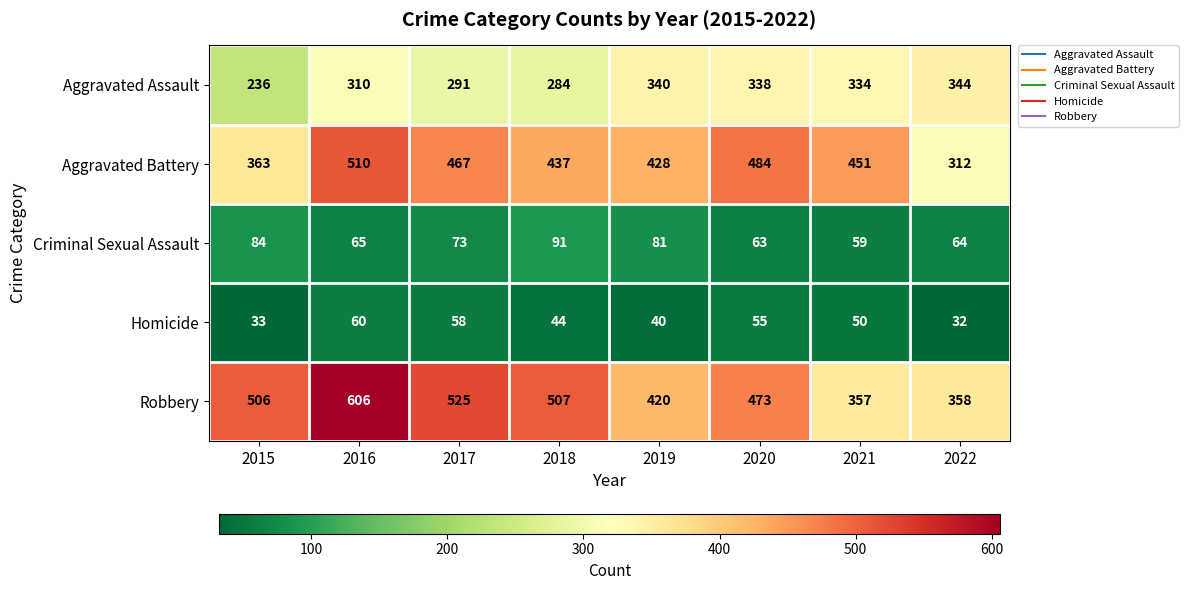

What is the sum of all Homicide values?

372